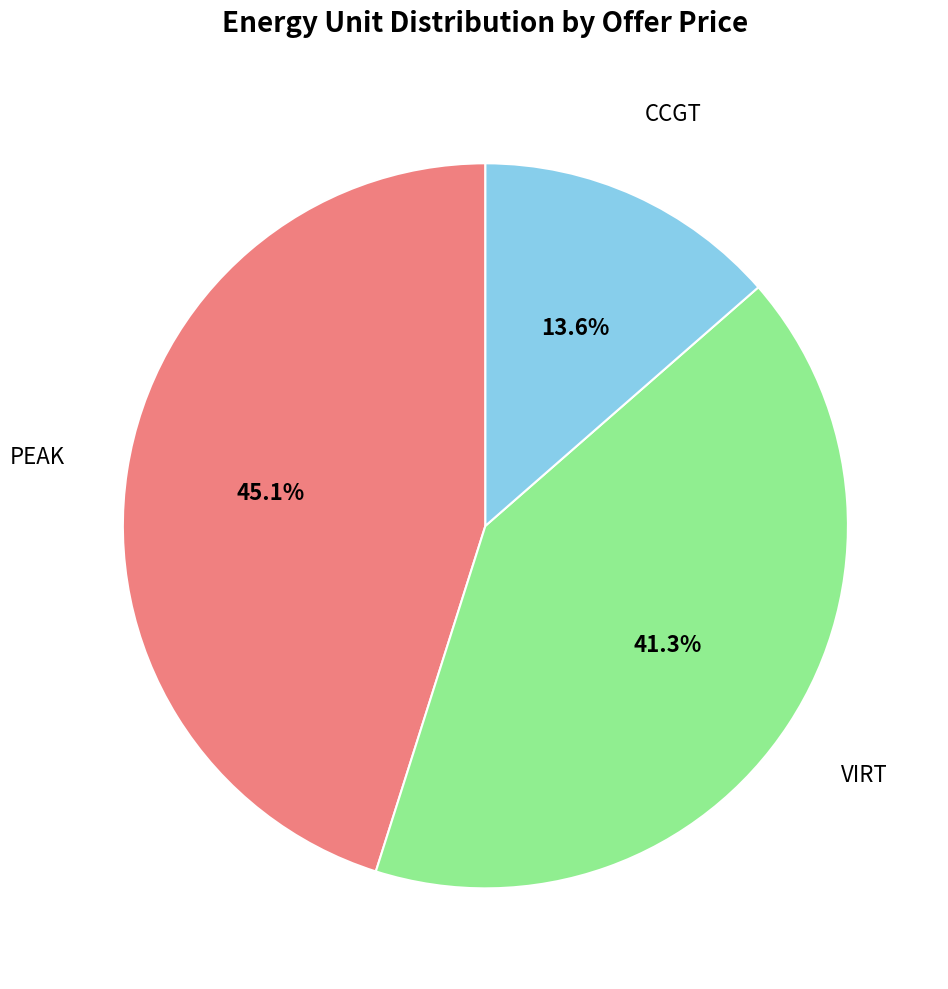

What is the largest slice in the pie chart?

PEAK